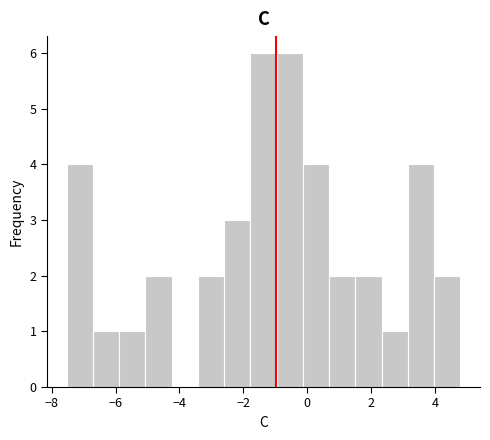

How tall is the bar that spans -0.2 to 0.6 on the x-axis? Neither the bar edges nor the heights are printed on the chart, so give them approximately, as read against the axes.

4